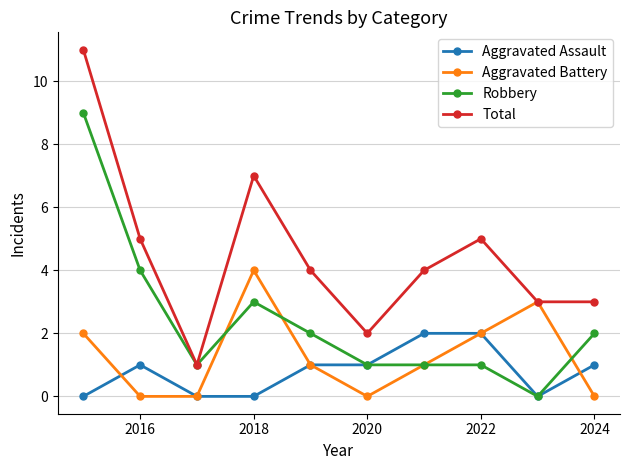

True or false: Total and Aggravated Assault intersect in this chart.

False